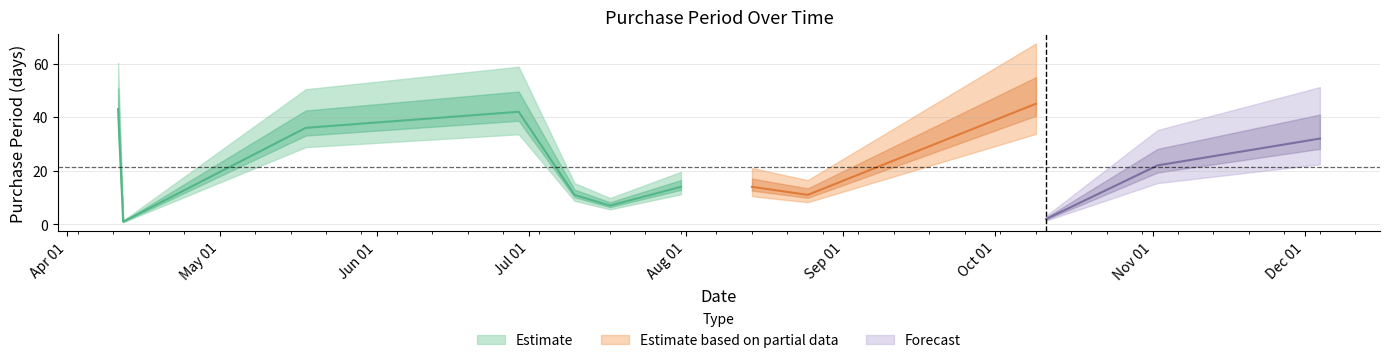

What is the minimum value shown in the chart?

1